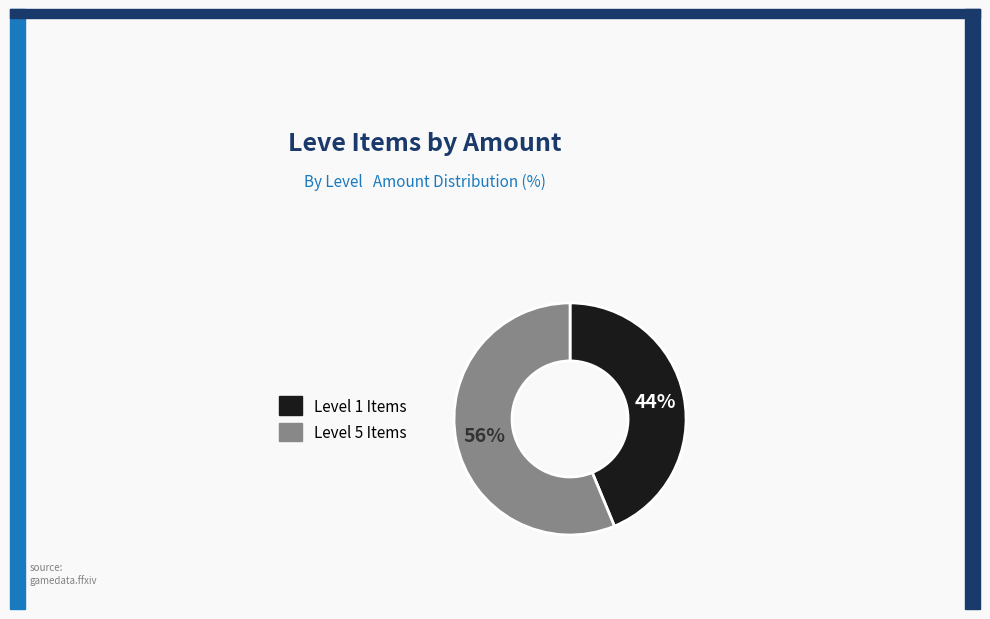

To the nearest percent, what is the average slice percentage?

50%